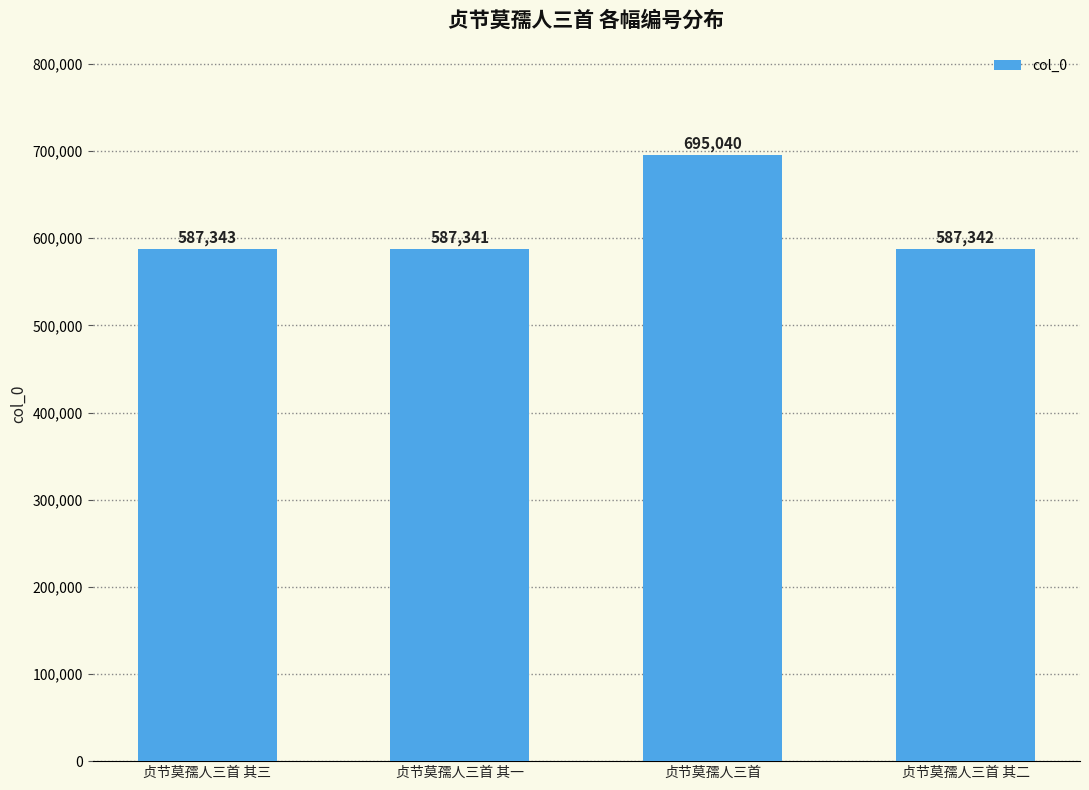

What is the value of the 4th bar from the left?

587342